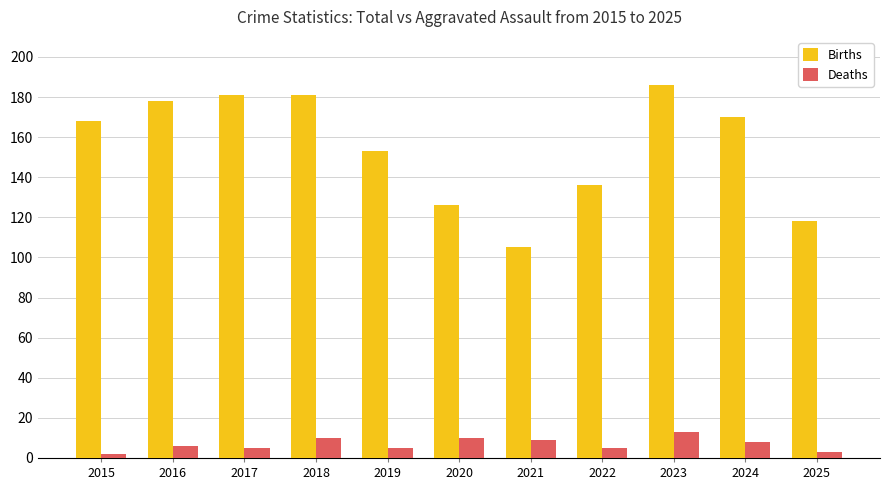

What is the difference between the Births values at 2017 and 2025?

63